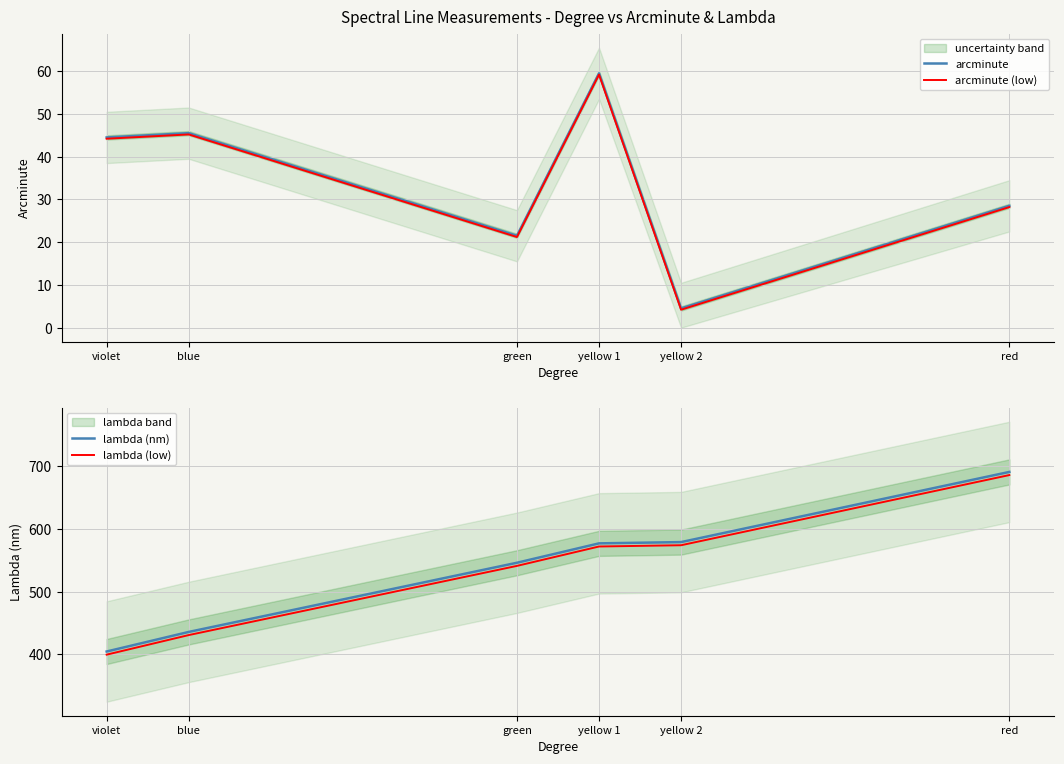

What is the sum of the lambda (low) values at yellow 1 and blue?

1002.8